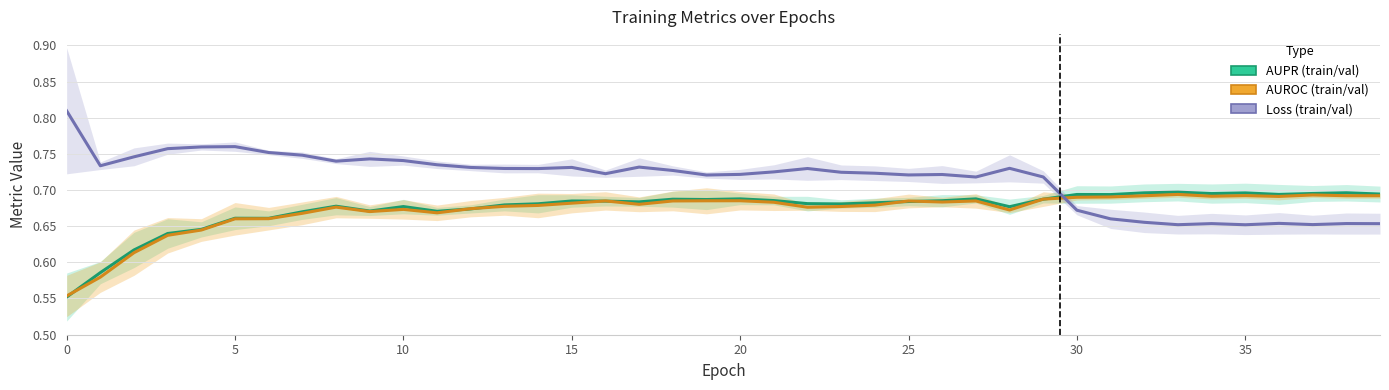

At which label does AUROC (train/val) reach its peak?

33